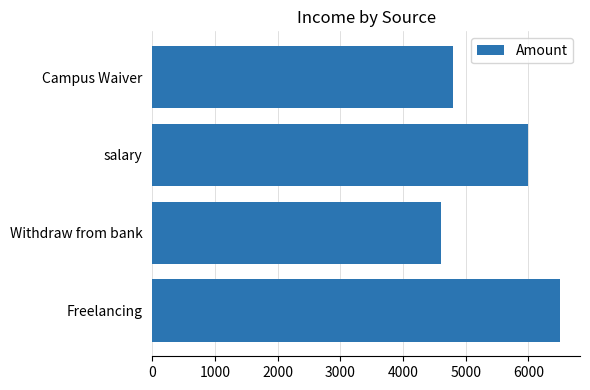

Which label corresponds to the smallest value in the chart?

Withdraw from bank